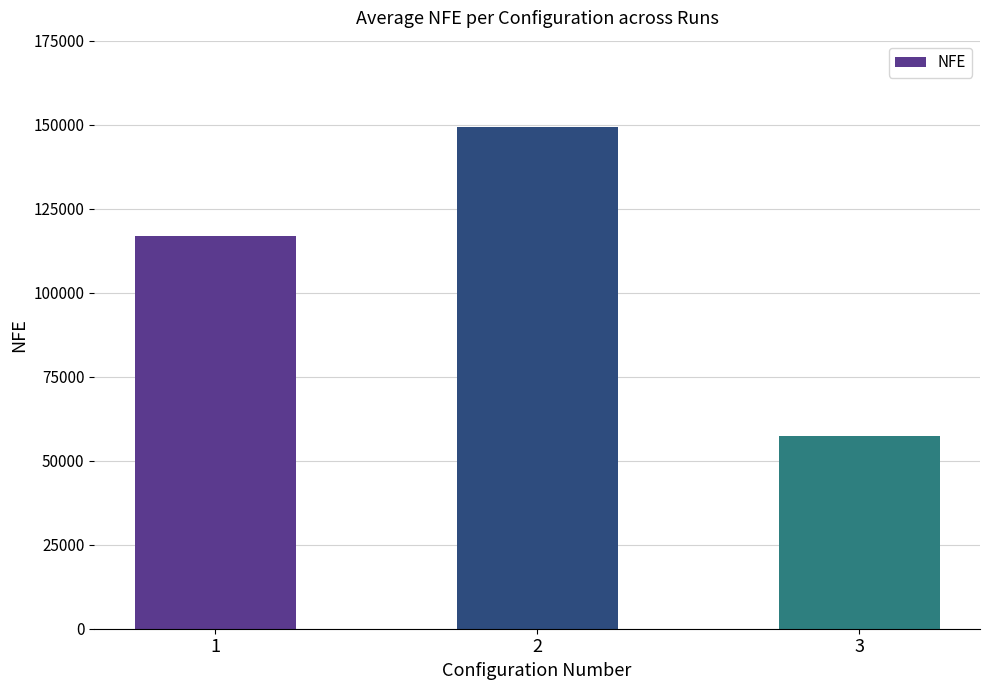

What is the value of the 1st bar from the left?

117000